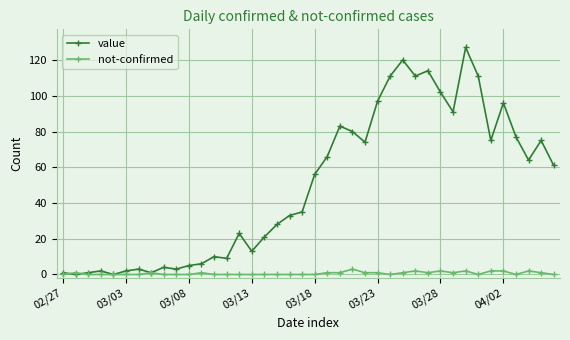

Rank the series by their maximum value, from lowest to highest.

not-confirmed, value